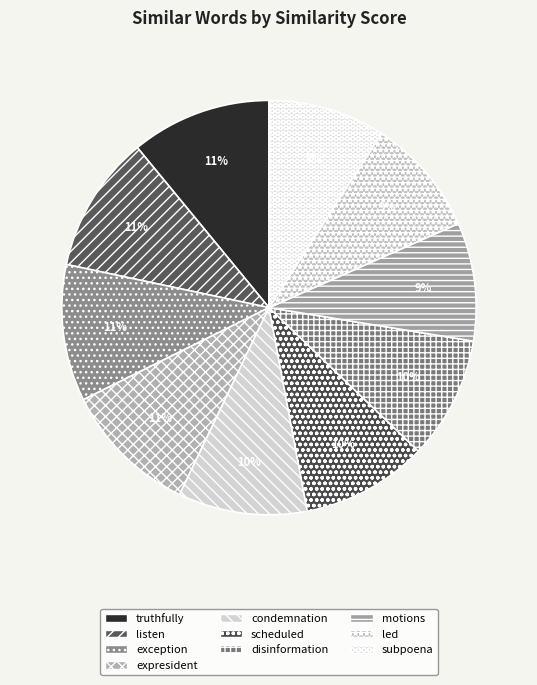

Do disinformation and led together represent more than half of the pie?

No